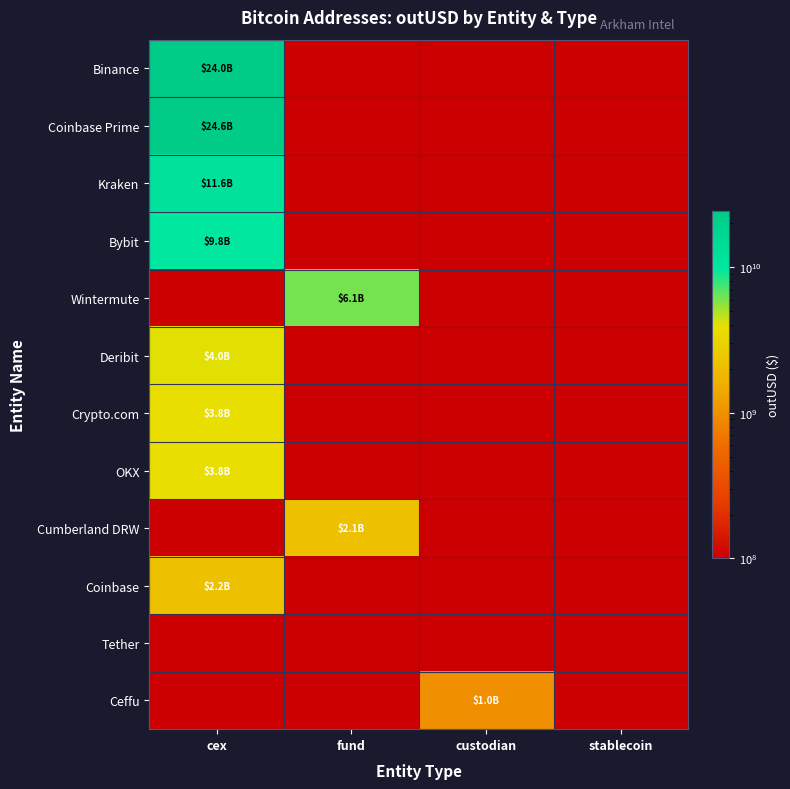

Which has a higher value, stablecoin or fund?

fund